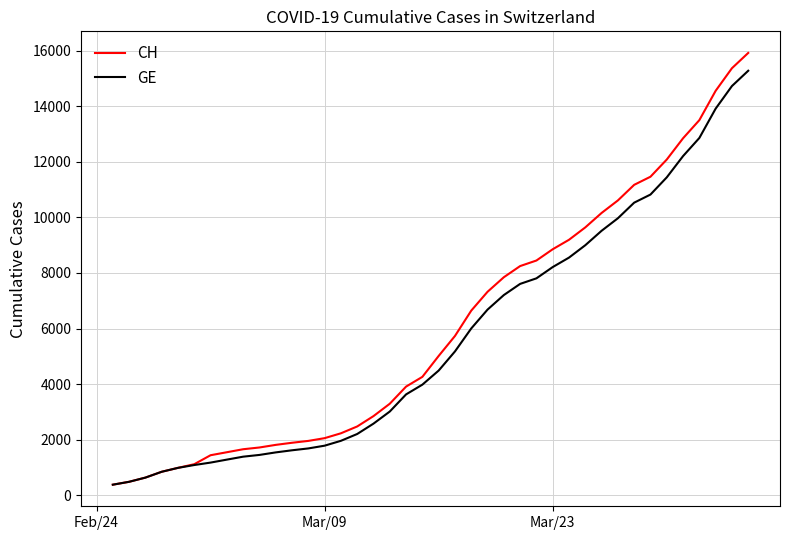

Which series has the widest spread of values?

CH